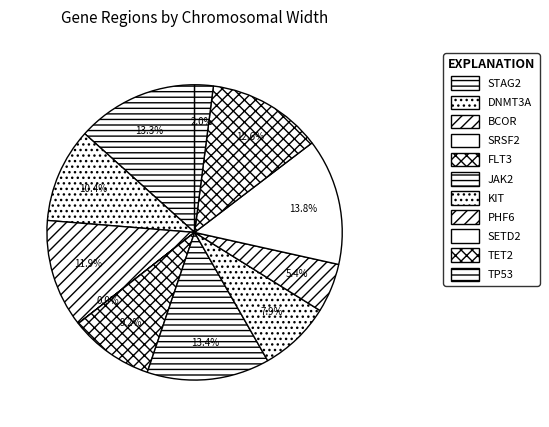

What percentage do SETD2 and TP53 together represent?

15.9%